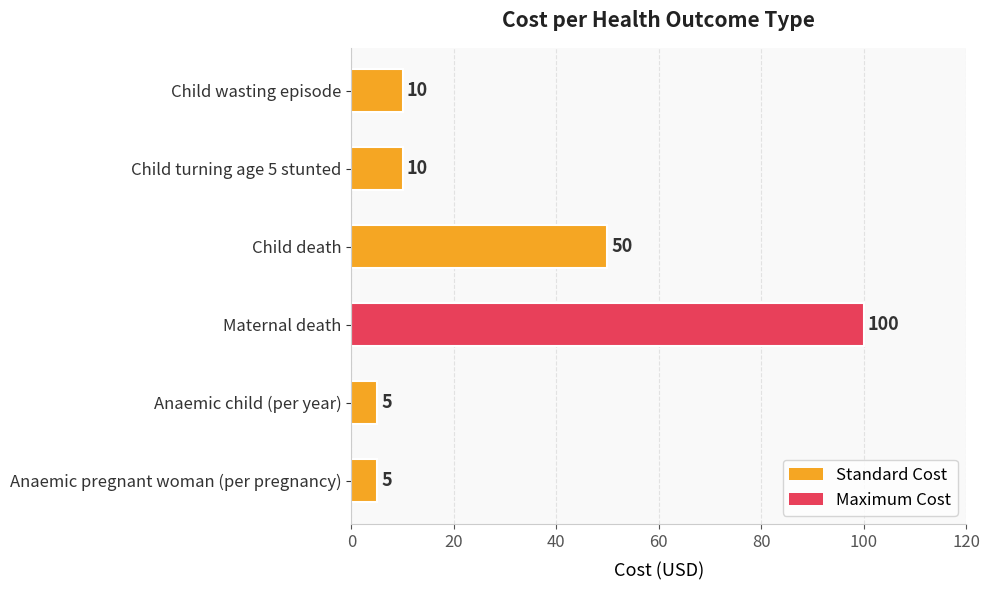

Which has a higher value, Maternal death or Child wasting episode?

Maternal death